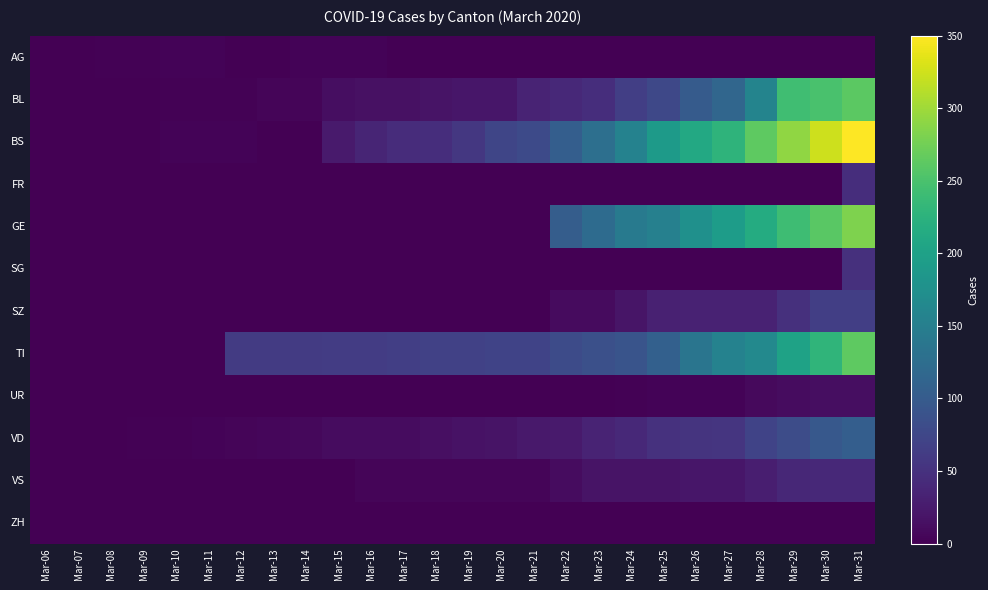

Which series has the largest range (max minus min)?

BS